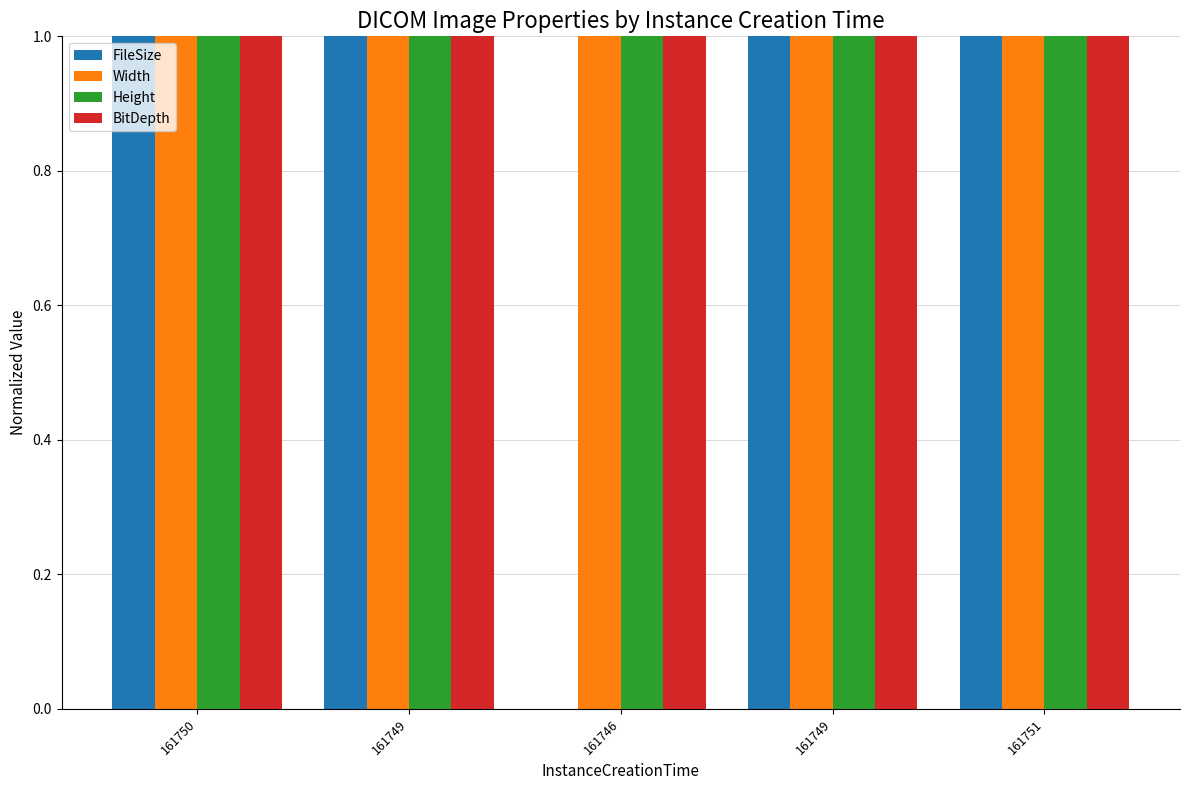

At which label is Width closest to 1?

161750